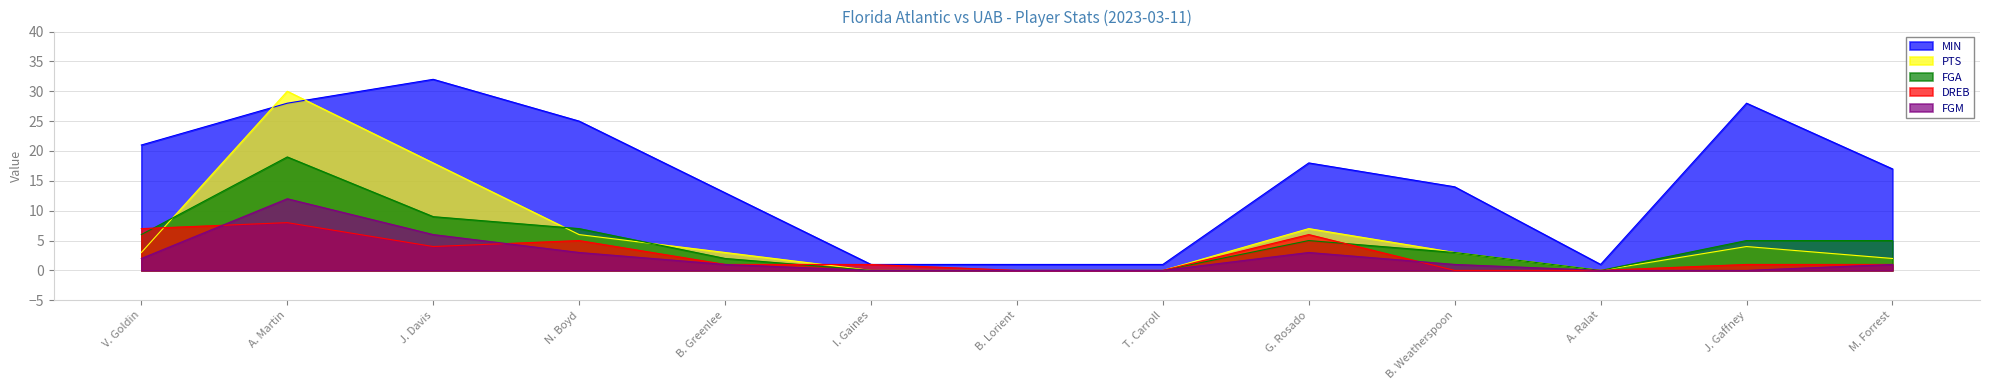

List the labels in order of PTS value, smallest first.

I. Gaines, B. Lorient, T. Carroll, A. Ralat, M. Forrest, V. Goldin, B. Greenlee, B. Weatherspoon, J. Gaffney, N. Boyd, G. Rosado, J. Davis, A. Martin